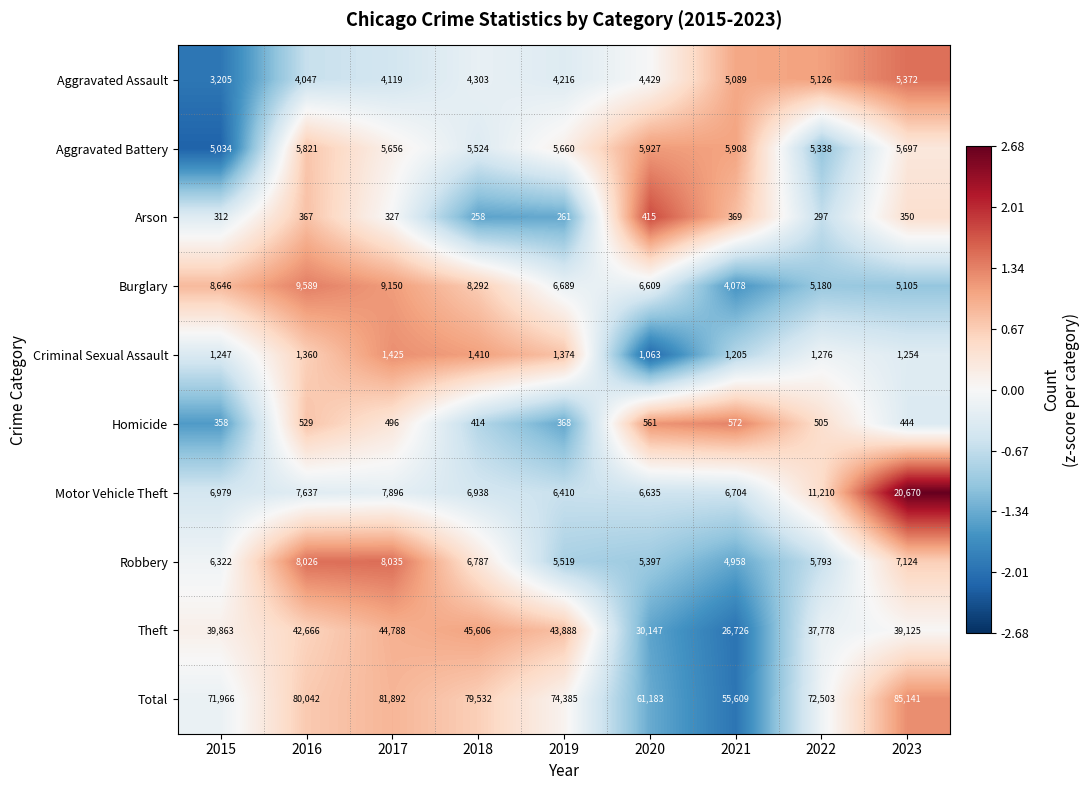

At which label does Criminal Sexual Assault first exceed 1276?

2016